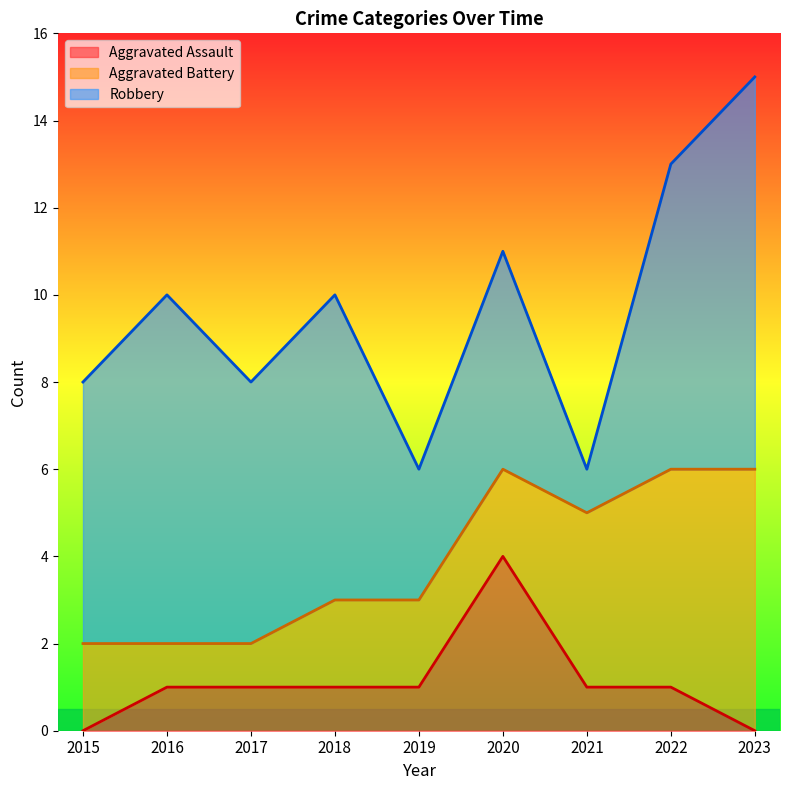

The Aggravated Assault series shows 0 at 2015. True or false?

True